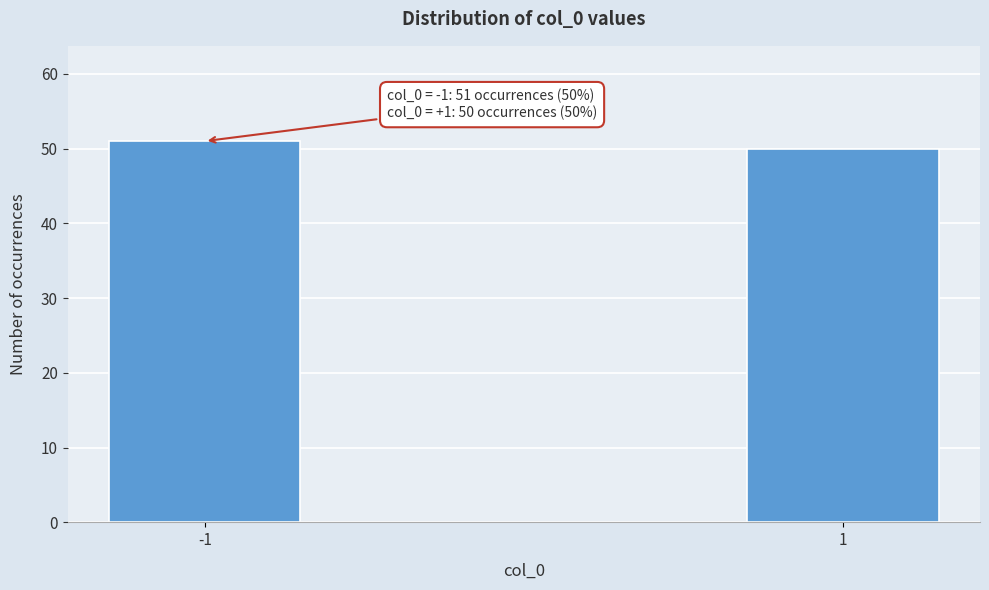

Reading left to right, what are all the values shown in this chart?

-1=51	1=50